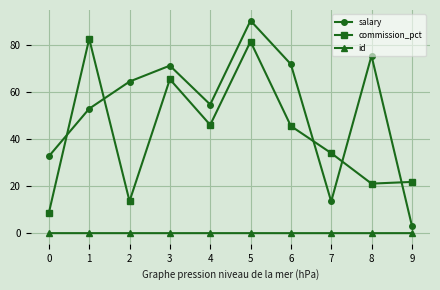

What is the average value of the commission_pct series?

41.9